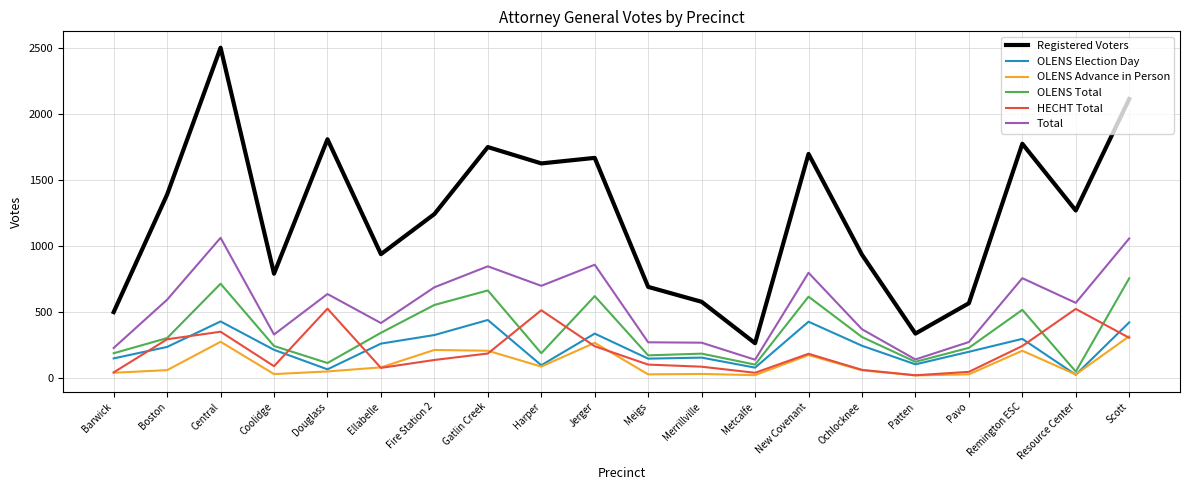

What is the difference between the Total values at Metcalfe and Barwick?

89